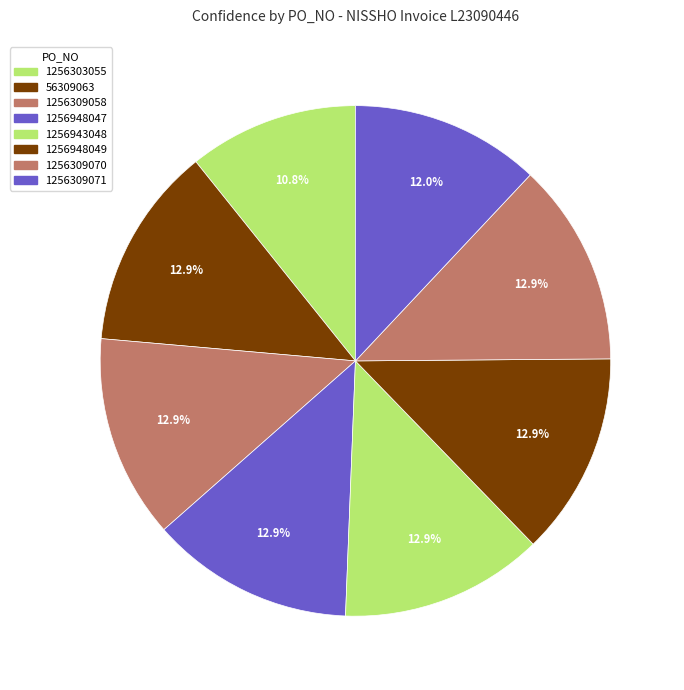

How much of the chart is everything except 1256948049?

87.1%